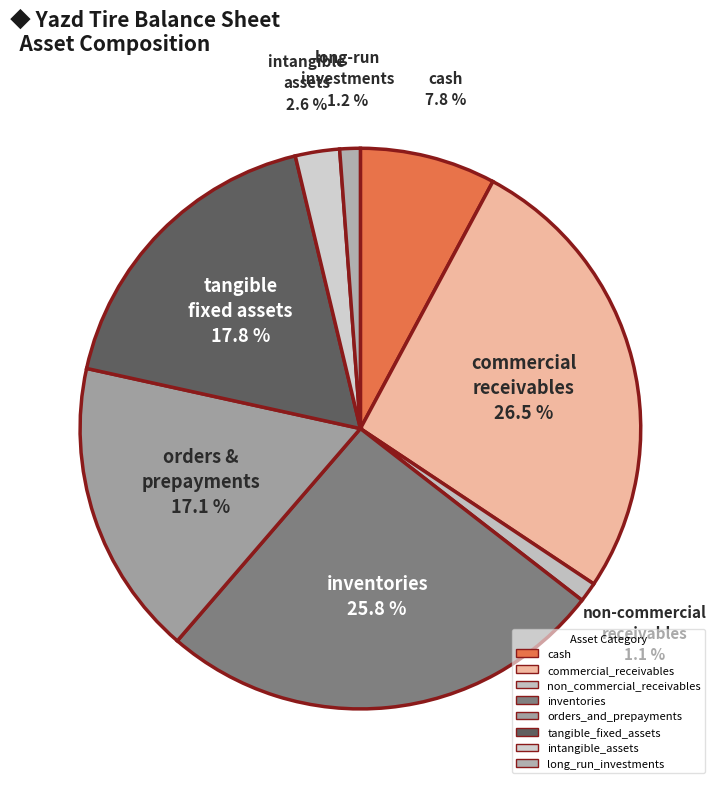

How many segments does this pie chart have?

8